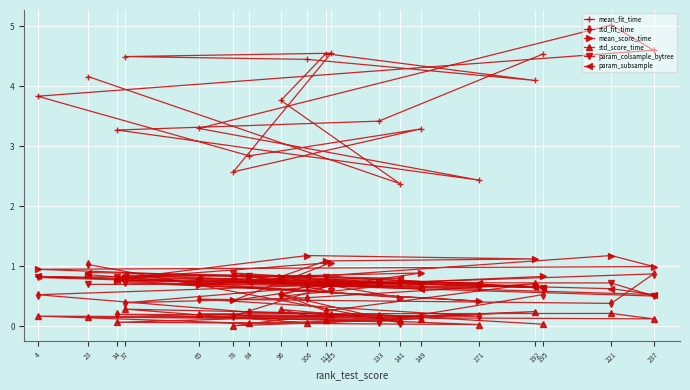

What is the value of the mean_fit_time point at the 14th from the left?

3.3